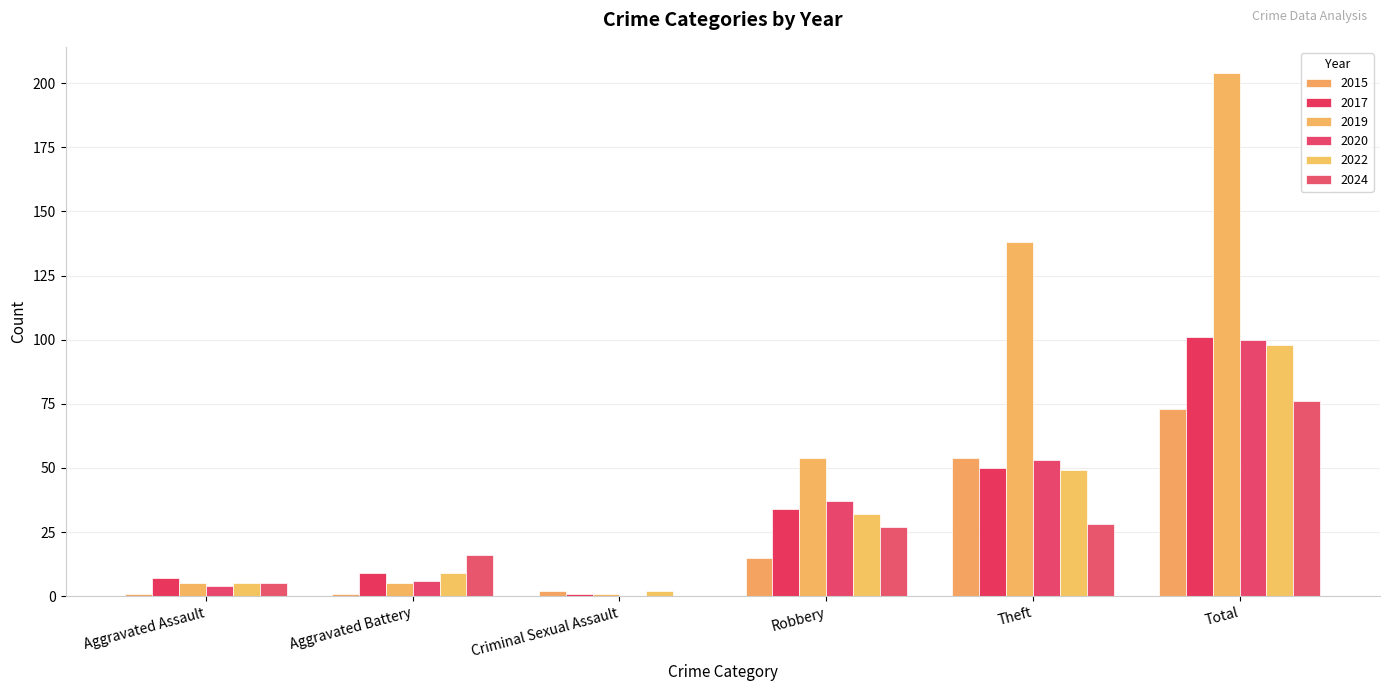

How many positive values does the 2020 series have?

5